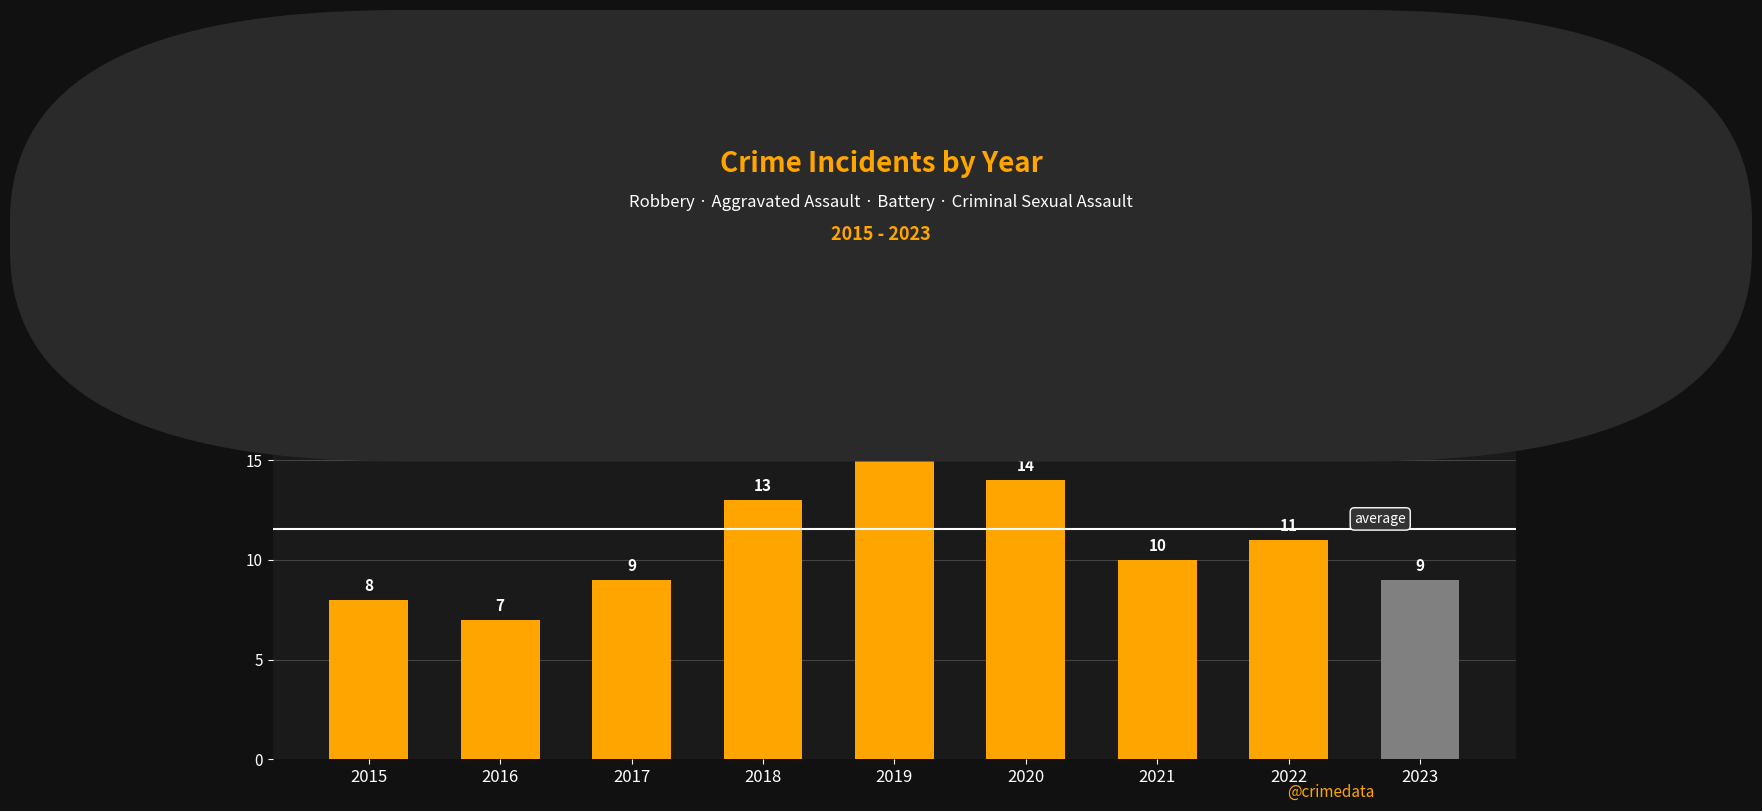

What is the sum of all values?

104